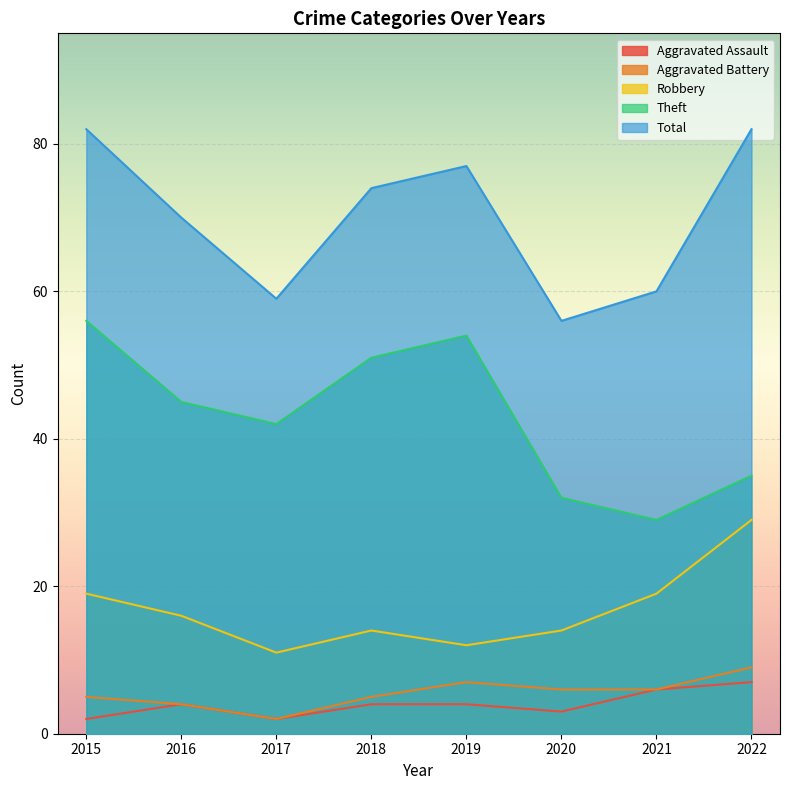

At how many categories does at least one series exceed 40?

8